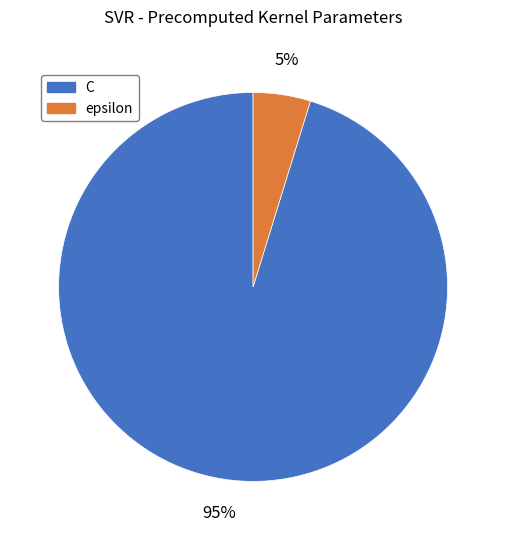

To the nearest percent, what is the combined percentage of epsilon and C?

100%